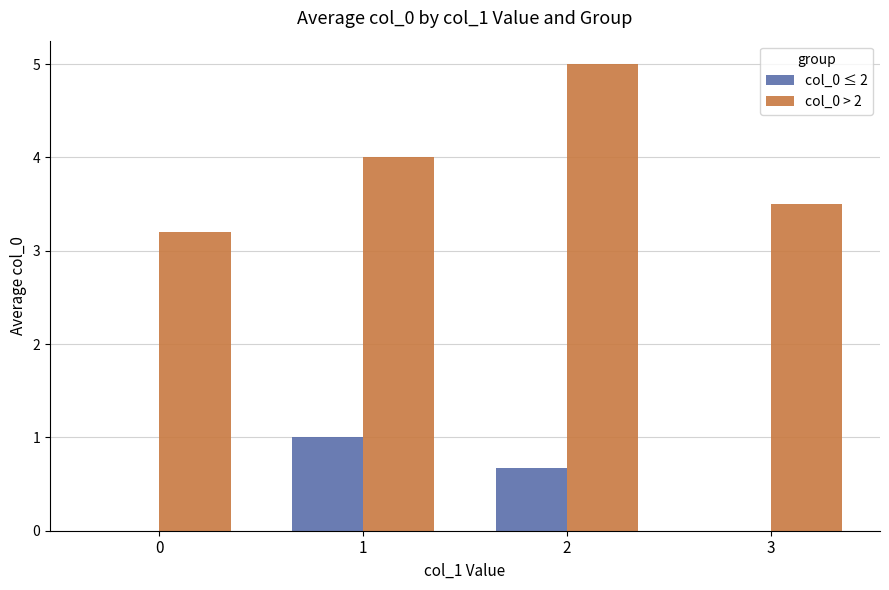

What is the total value across all series at 0?

3.2